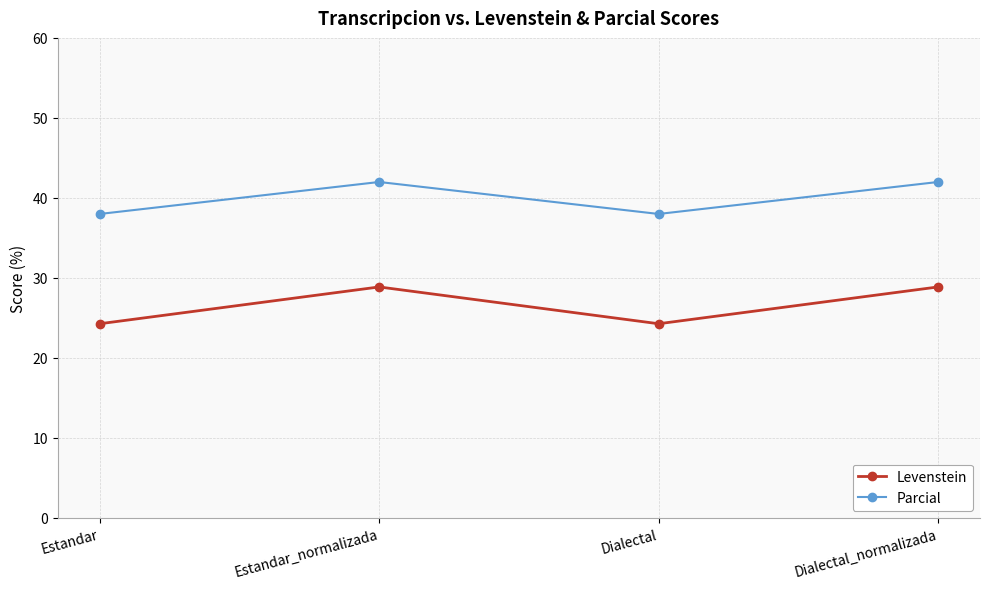

What is the sum of the Parcial values at Dialectal and Dialectal_normalizada?

79.9